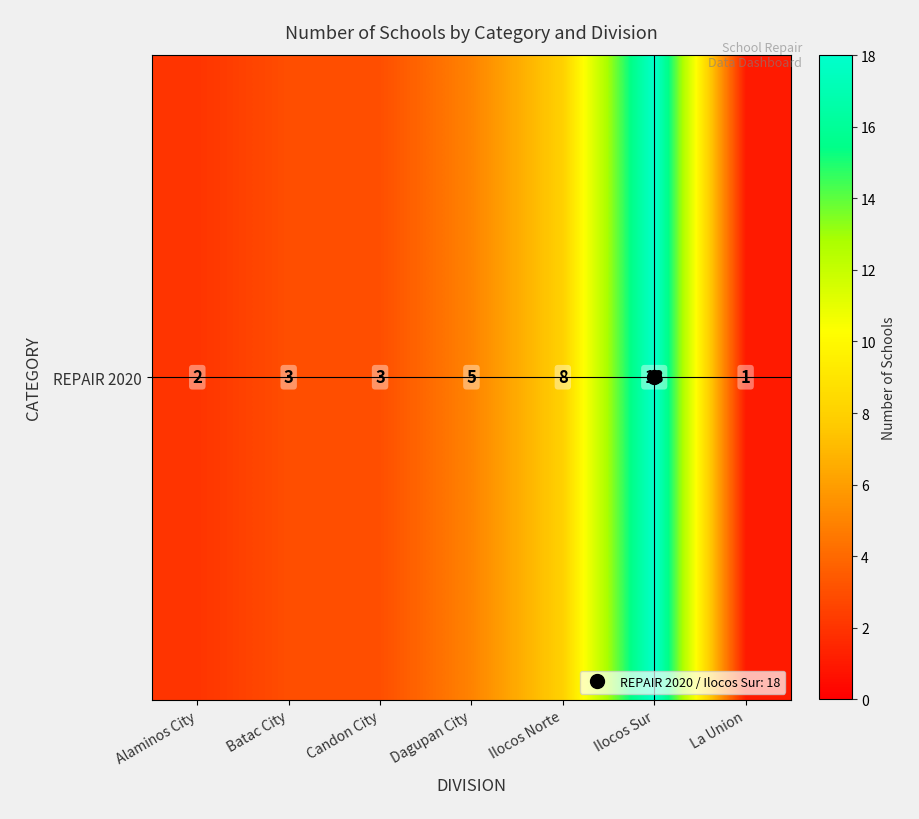

At which label is the value closest to 9?

Ilocos Norte